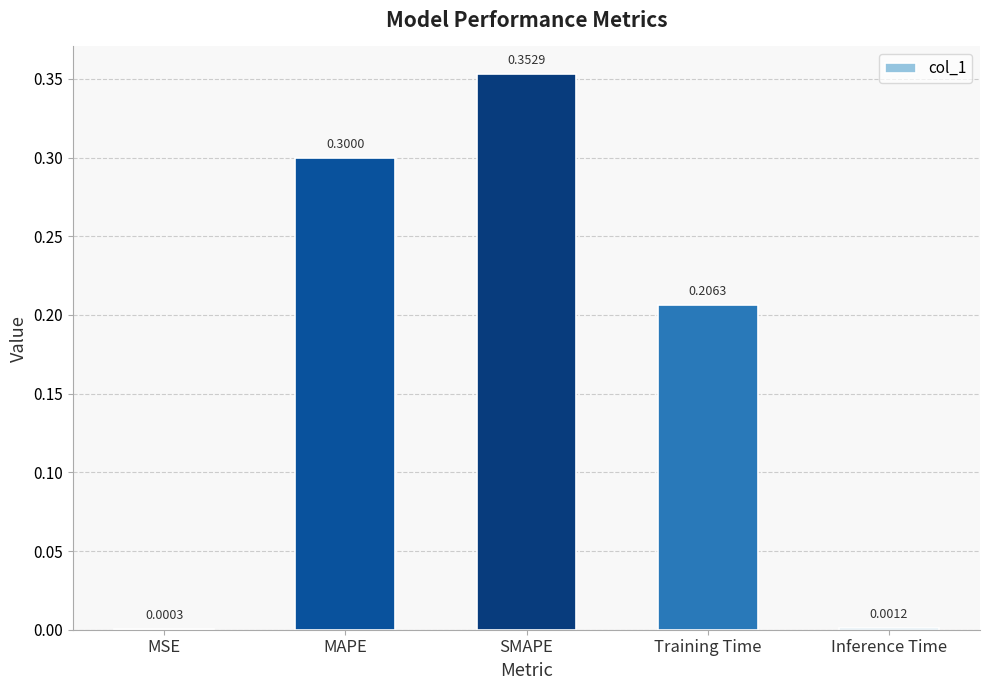

Are the bars horizontal?

No